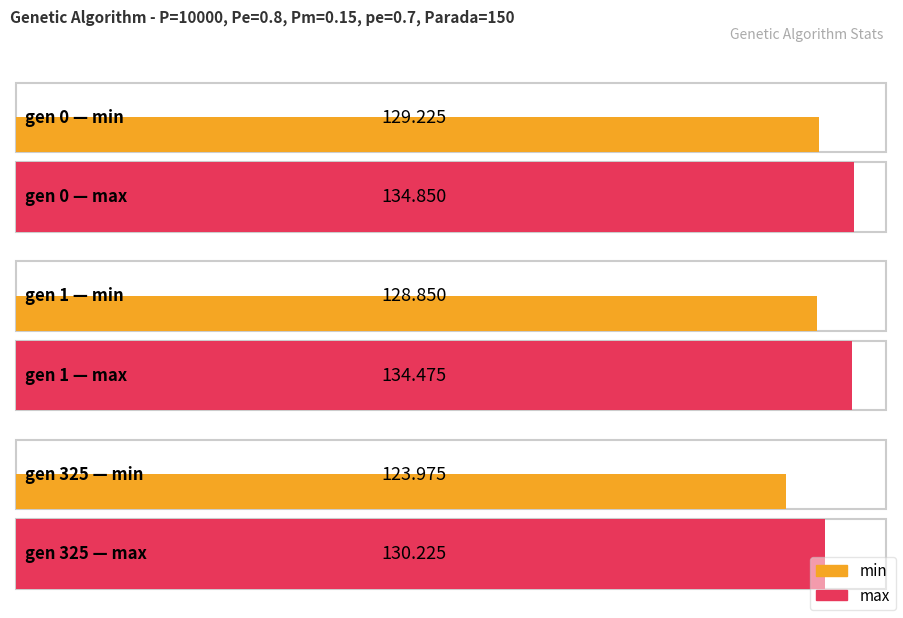

The value of min at gen 0 is 171.5. True or false?

False